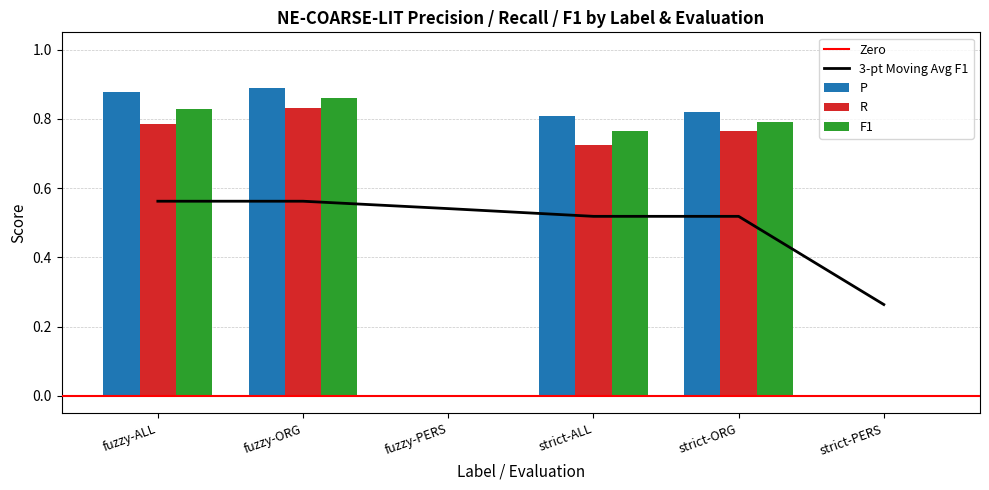

What is the sum of the R values at fuzzy-ORG and strict-ORG?

1.6